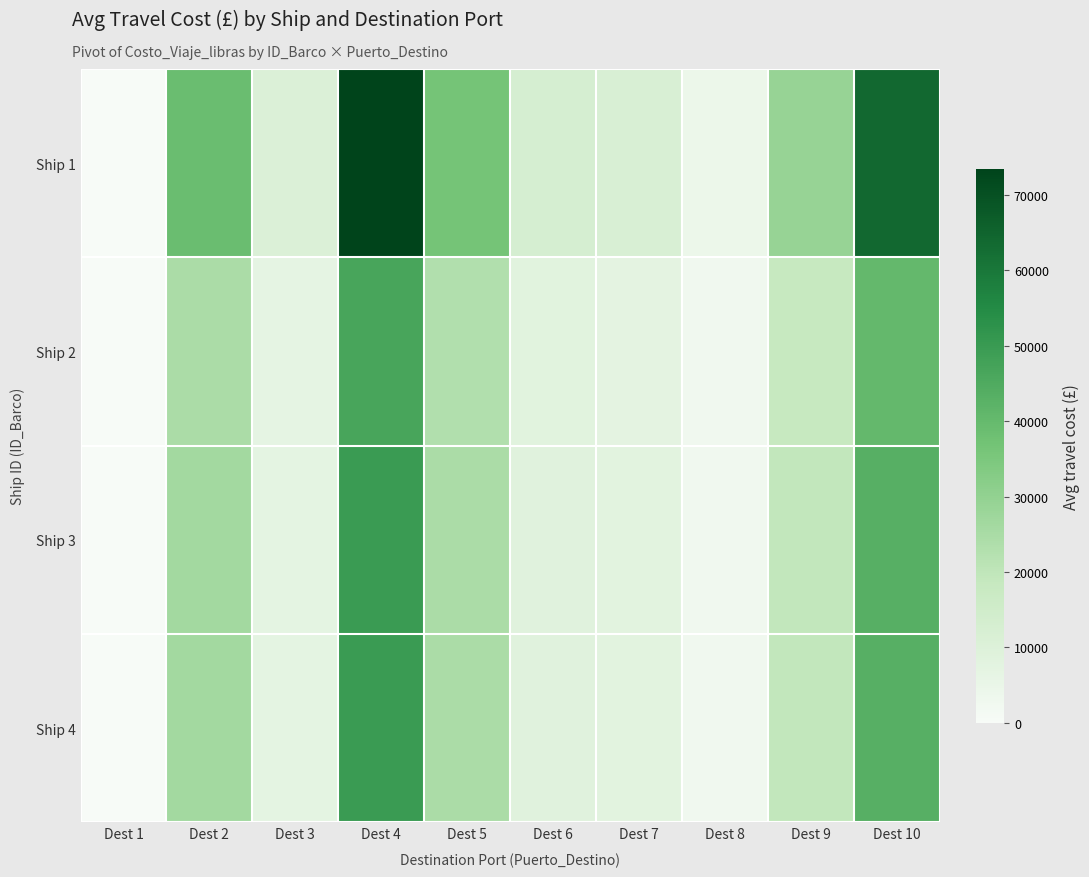

At how many categories does at least one series exceed 71110?

1